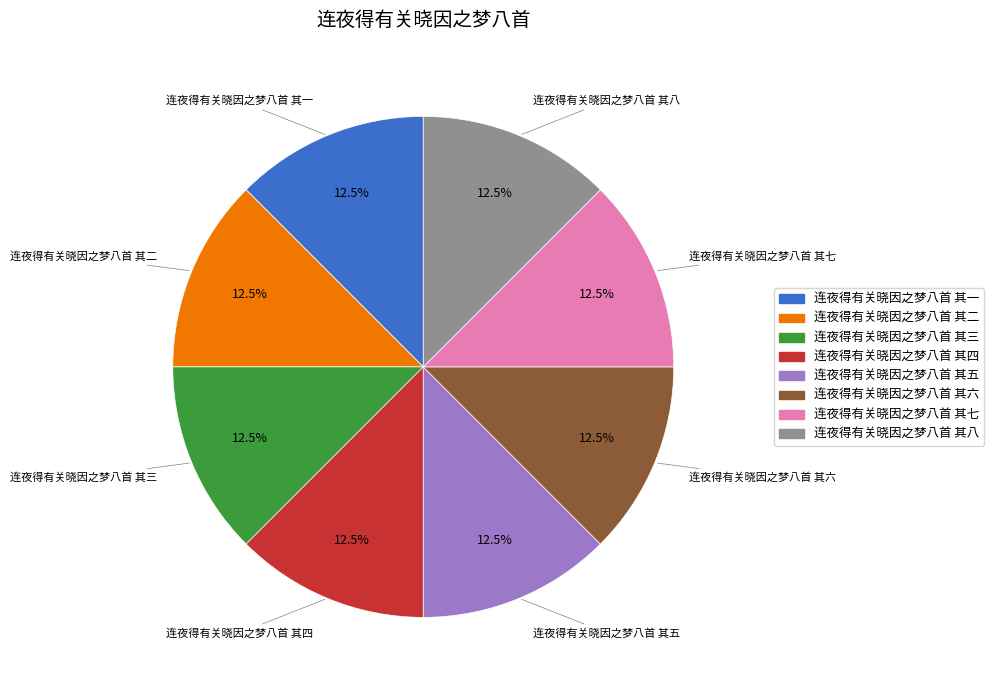

How many segments does this pie chart have?

8